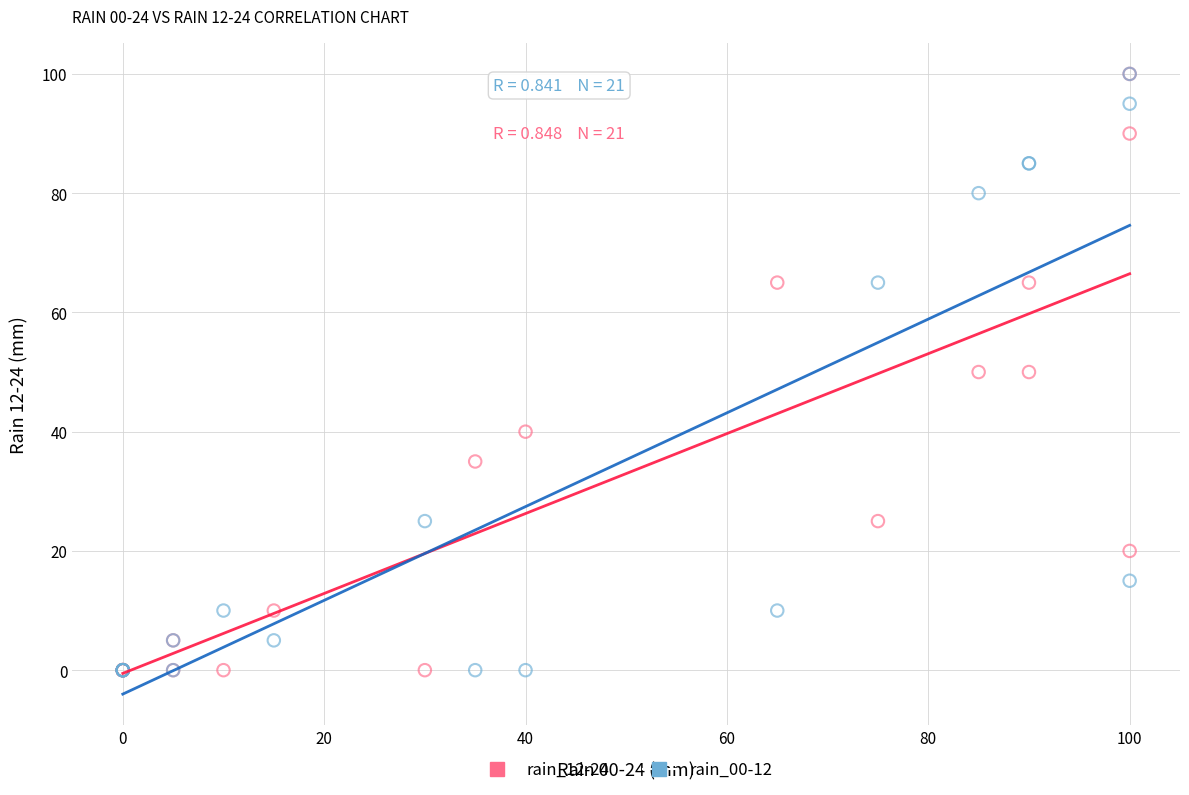

What are all the series names shown in the legend?

rain_12-24, rain_00-12